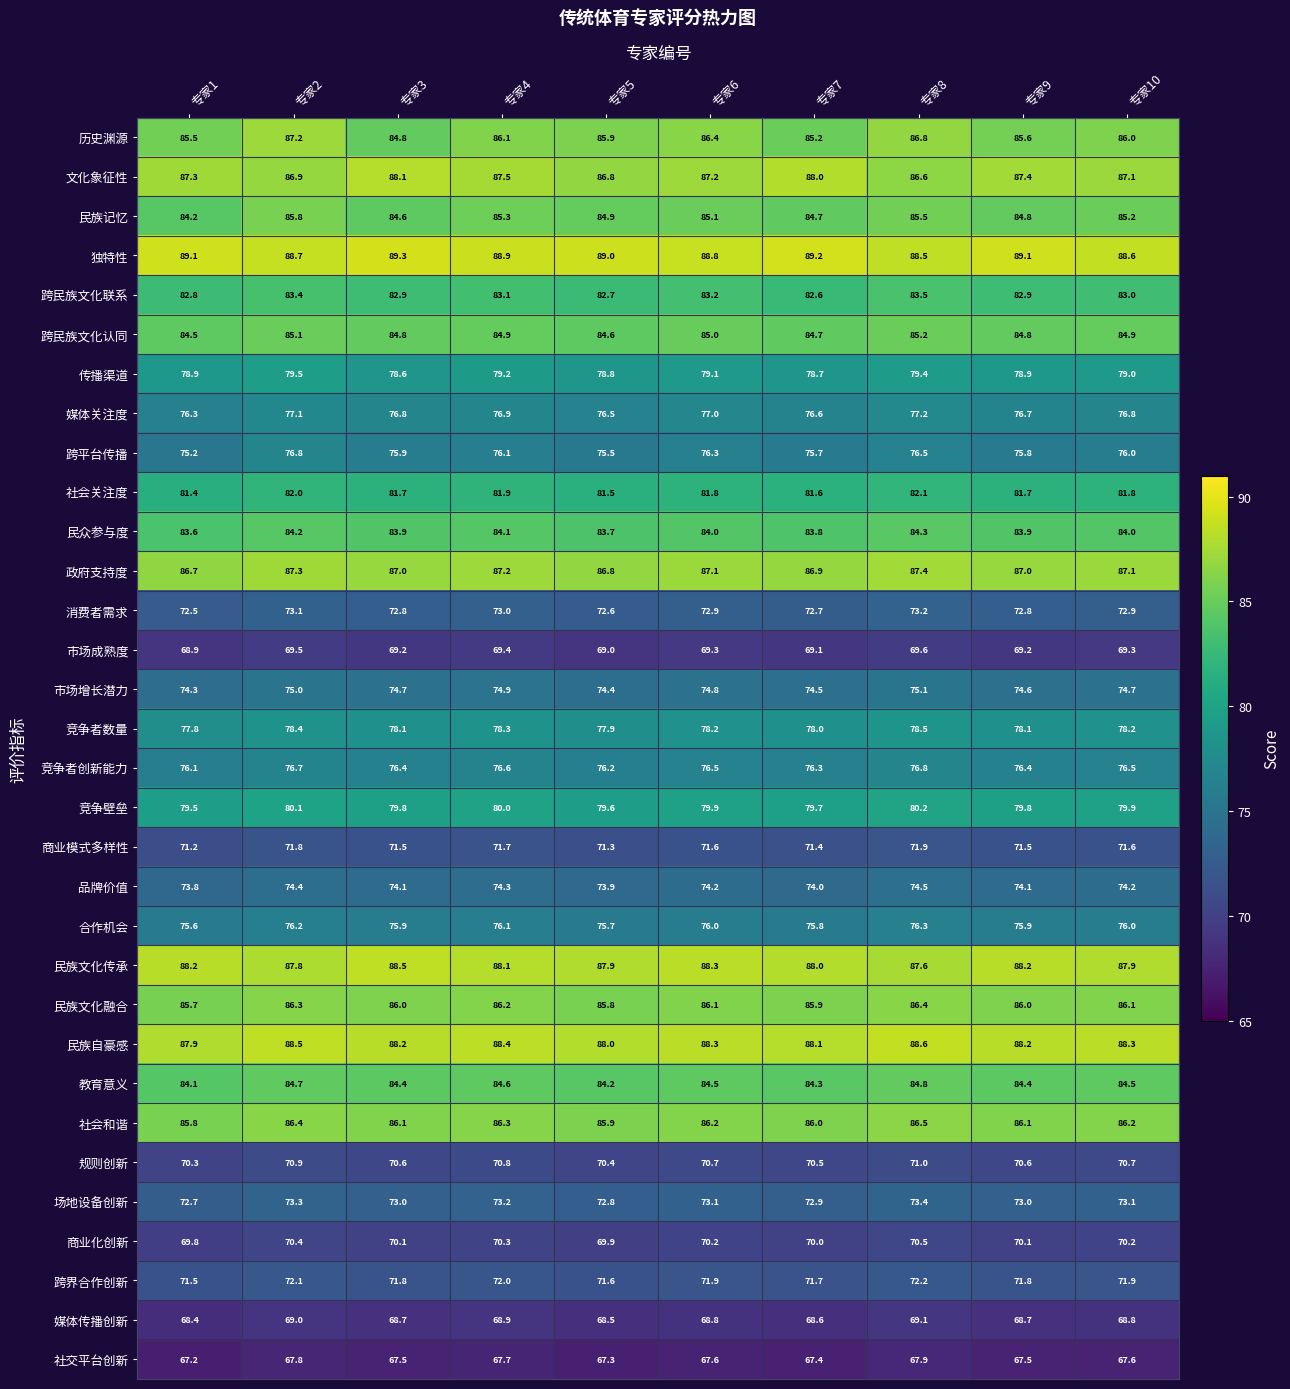

Count the number of data series in this chart.

32